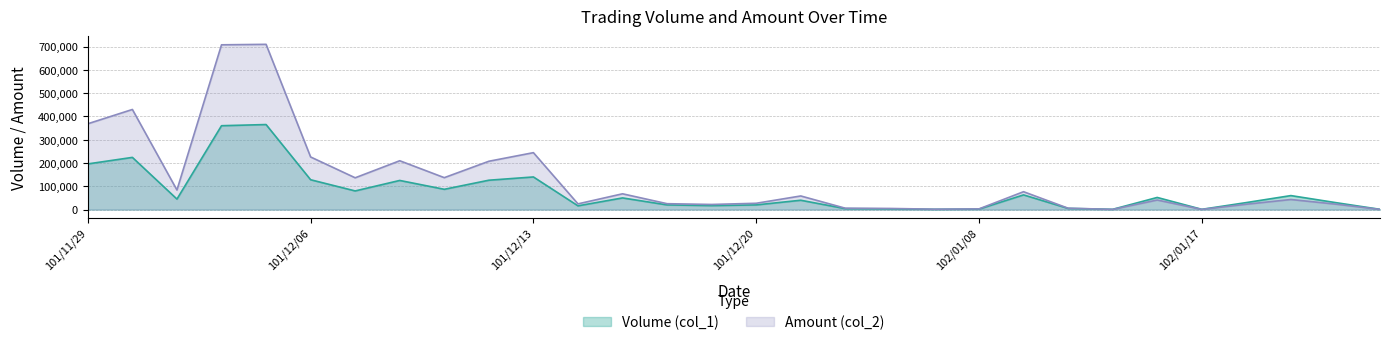

Between 101/12/18 and 101/12/20, which series saw the biggest shift?

Amount (col_2)